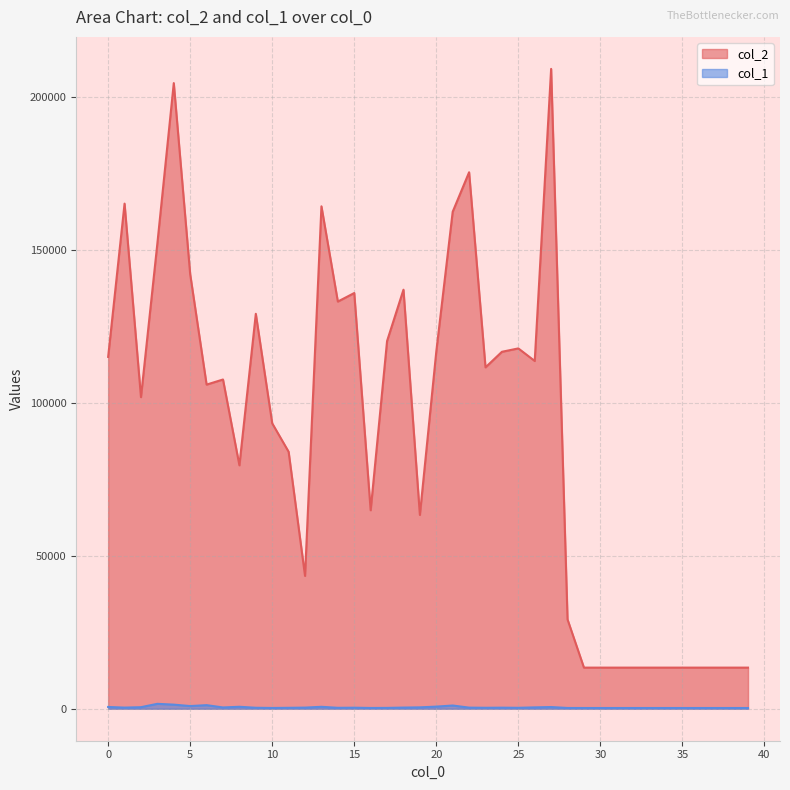

List the labels in order of col_1 value, smallest first.

29, 30, 31, 32, 33, 34, 35, 36, 37, 38, 39, 28, 16, 10, 17, 11, 14, 25, 23, 9, 15, 24, 22, 12, 1, 18, 7, 26, 19, 2, 27, 0, 13, 8, 20, 5, 21, 6, 4, 3